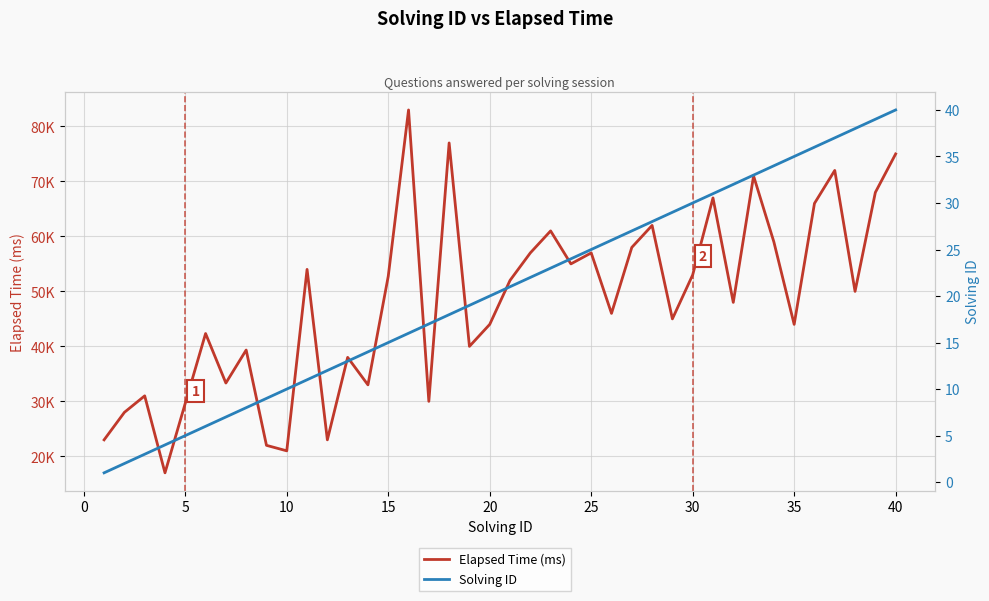

How many values in the Elapsed Time (ms) series are below 50000?

20